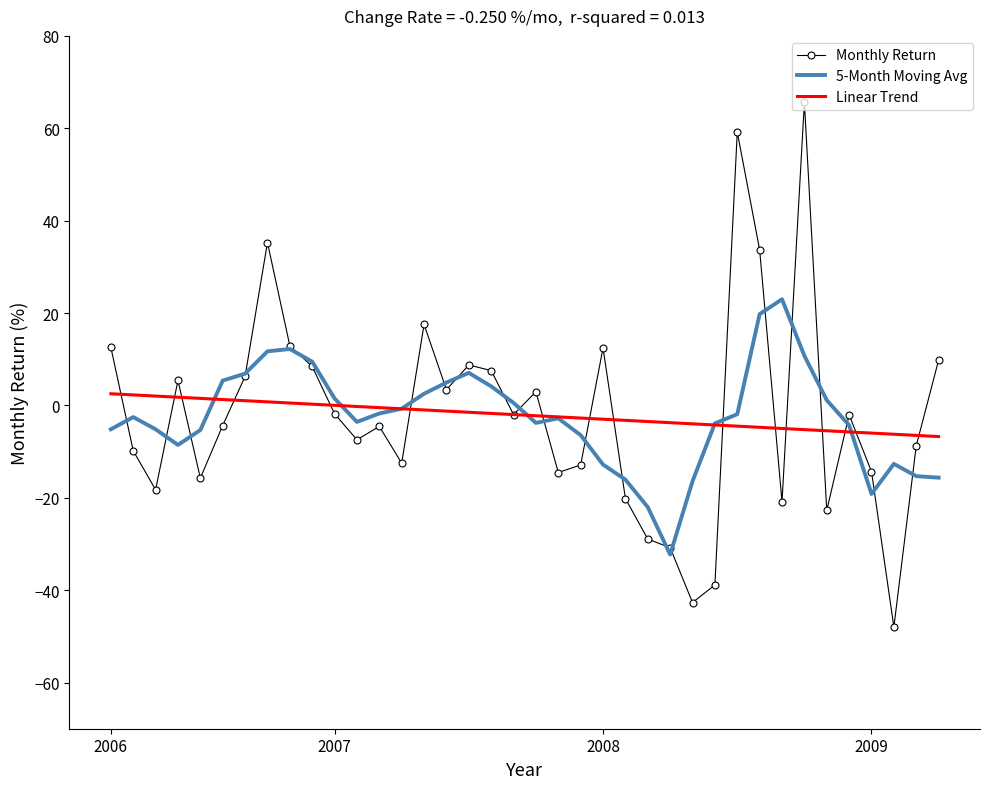

Rank the series by their maximum value, from lowest to highest.

Linear Trend, 5-Month Moving Avg, Monthly Return